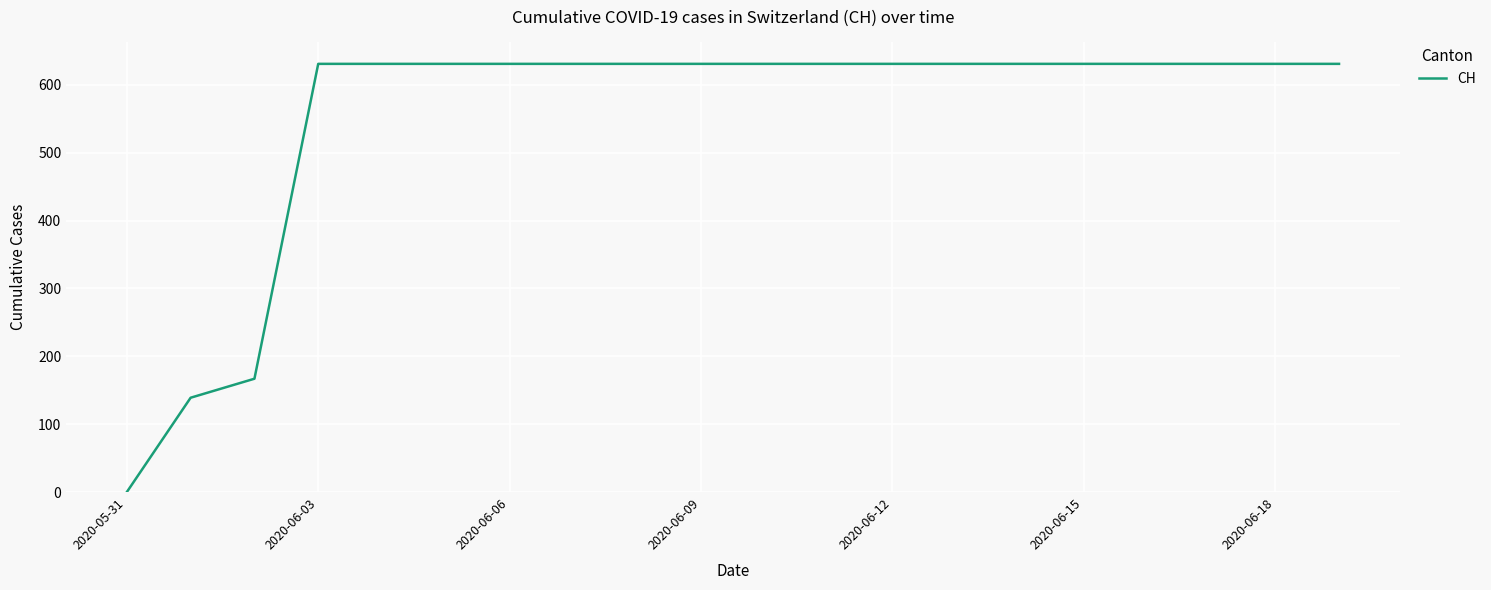

What is the greatest value displayed?

631